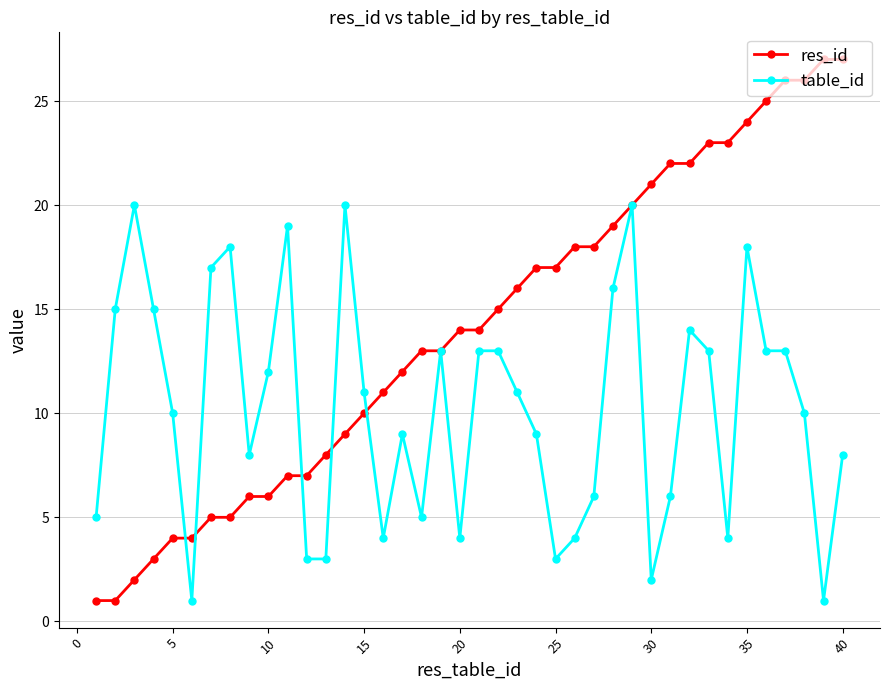

What is the difference between the maximum and minimum values in the table_id series?

19